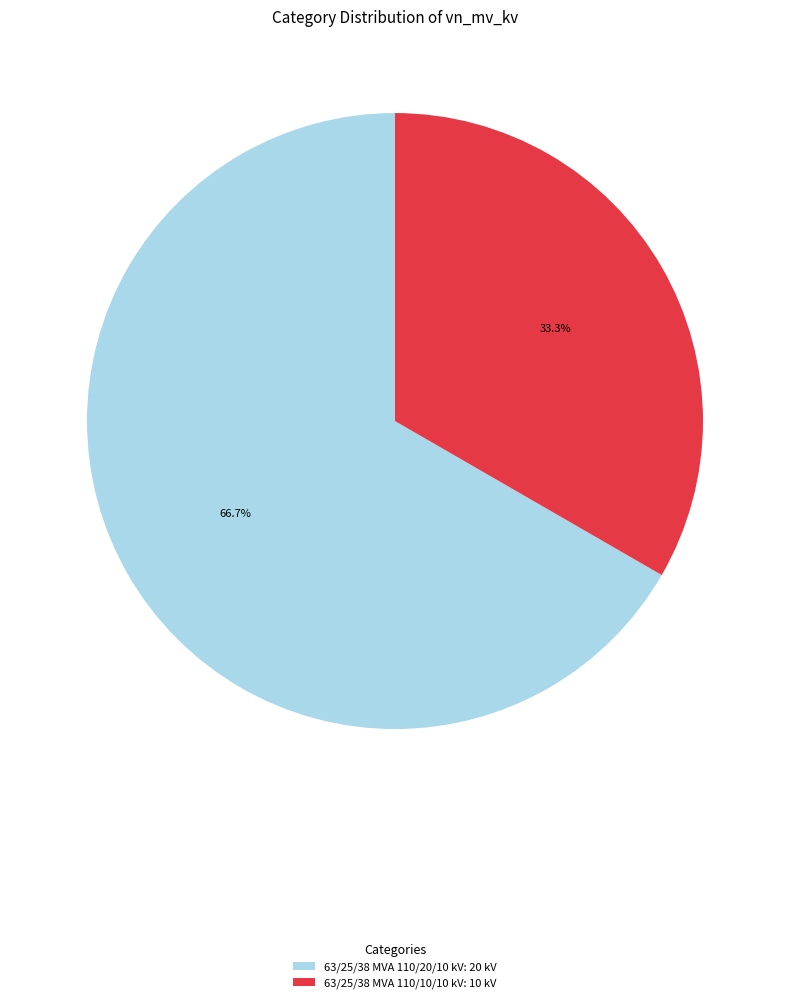

Is it true that 63/25/38 MVA 110/20/10 kV is 67% of the pie?

True